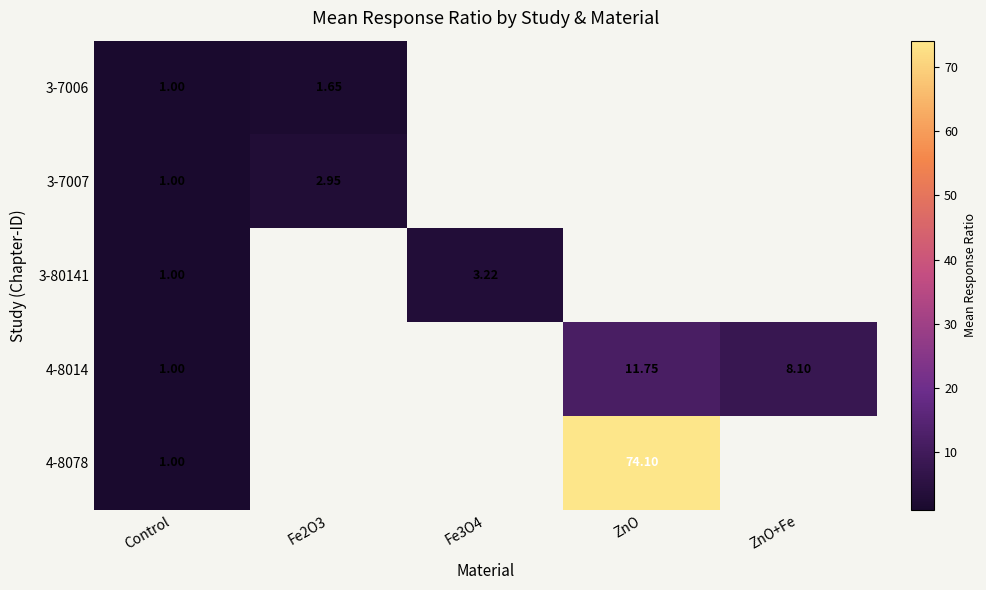

What is the total value across all series at Control?

5.0